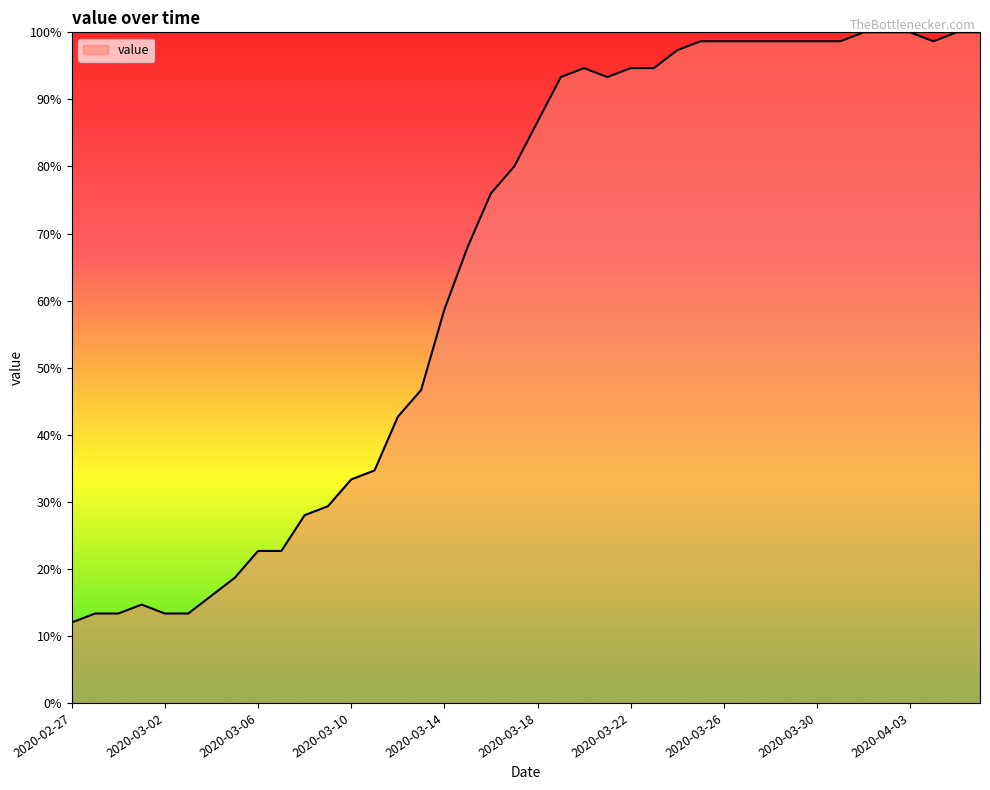

What is the minimum value shown in the chart?

12.0